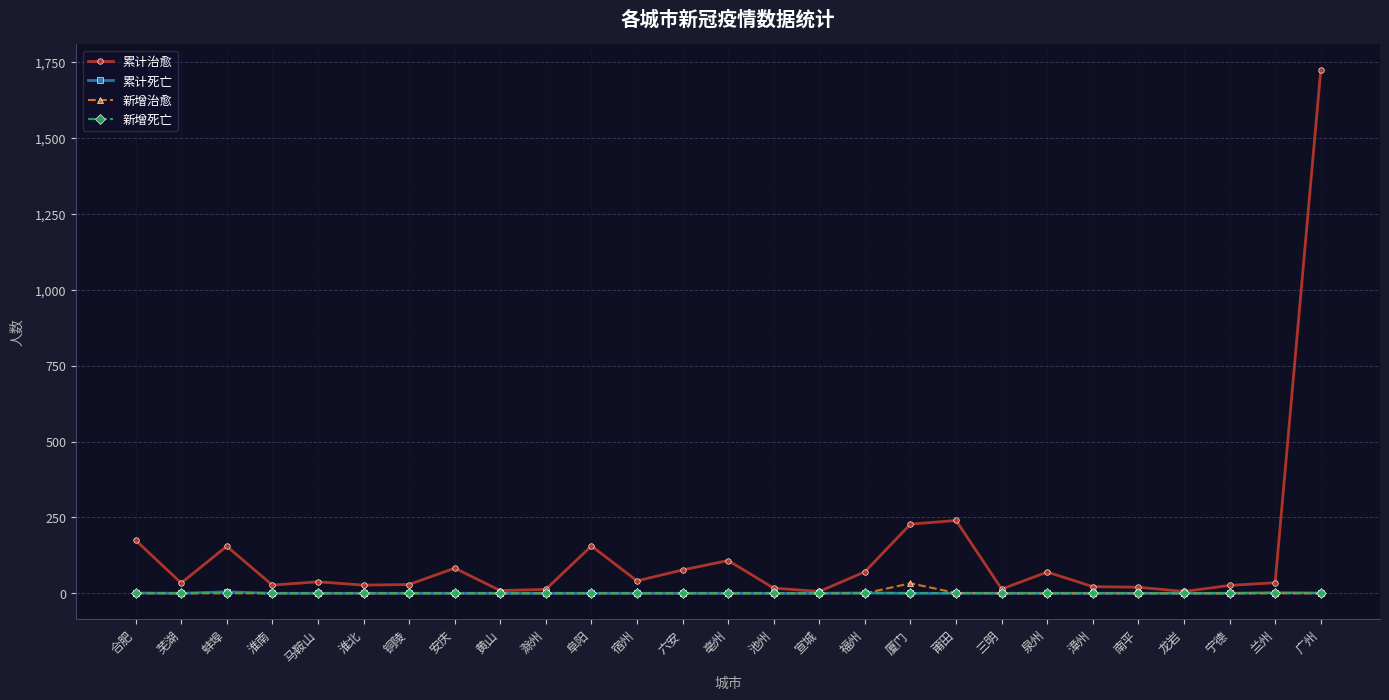

Where is the first local minimum for 累计治愈?

芜湖